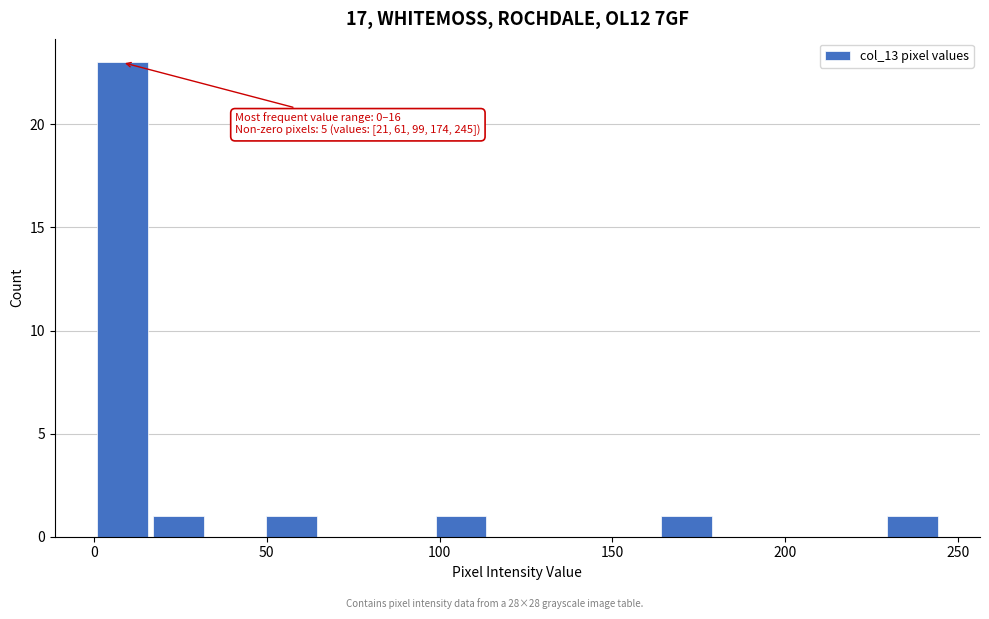

Read against the x-axis, roughly where is the centre of the tallest bar?

10